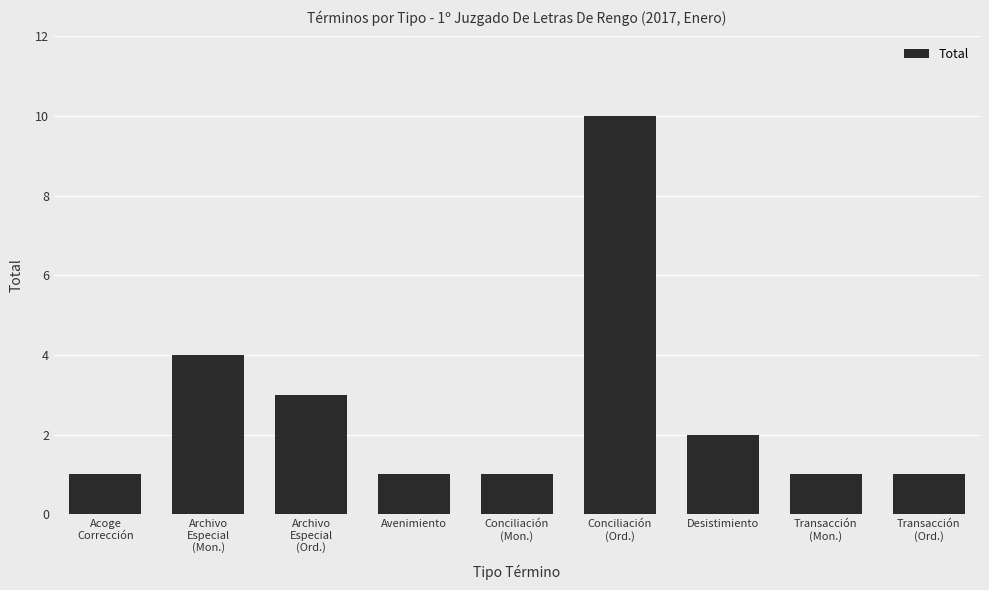

Is it true that the value at Conciliación
(Mon.) is 1?

True